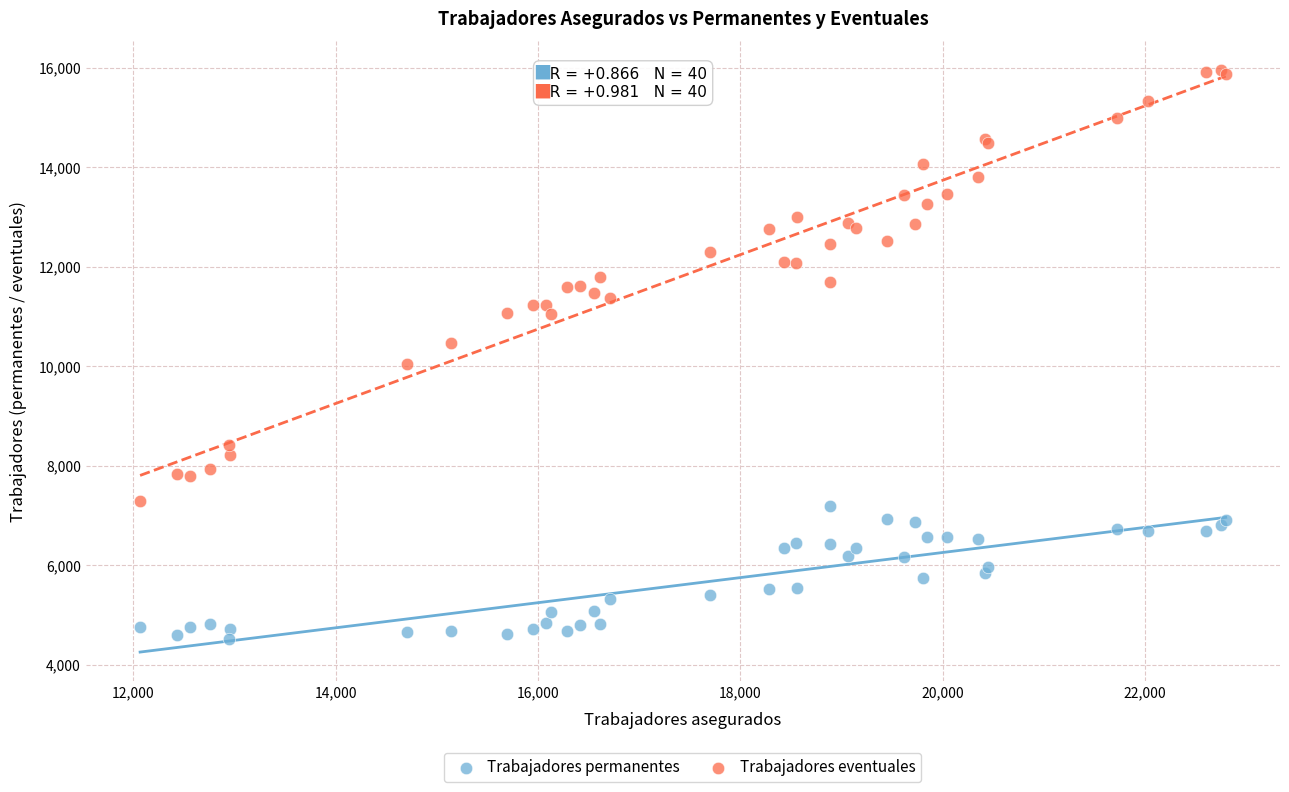

Which series has the largest Y range (max minus min)?

Trabajadores eventuales